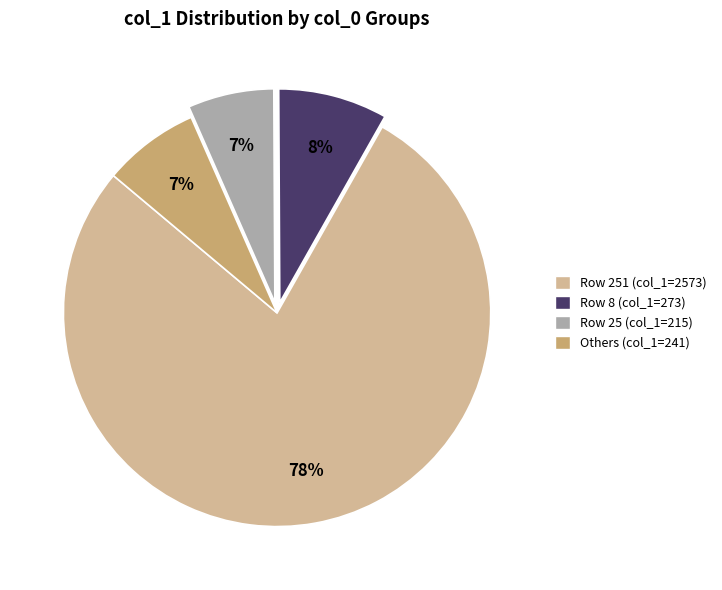

Which slice is the largest?

Row 251 (col_1=2573)